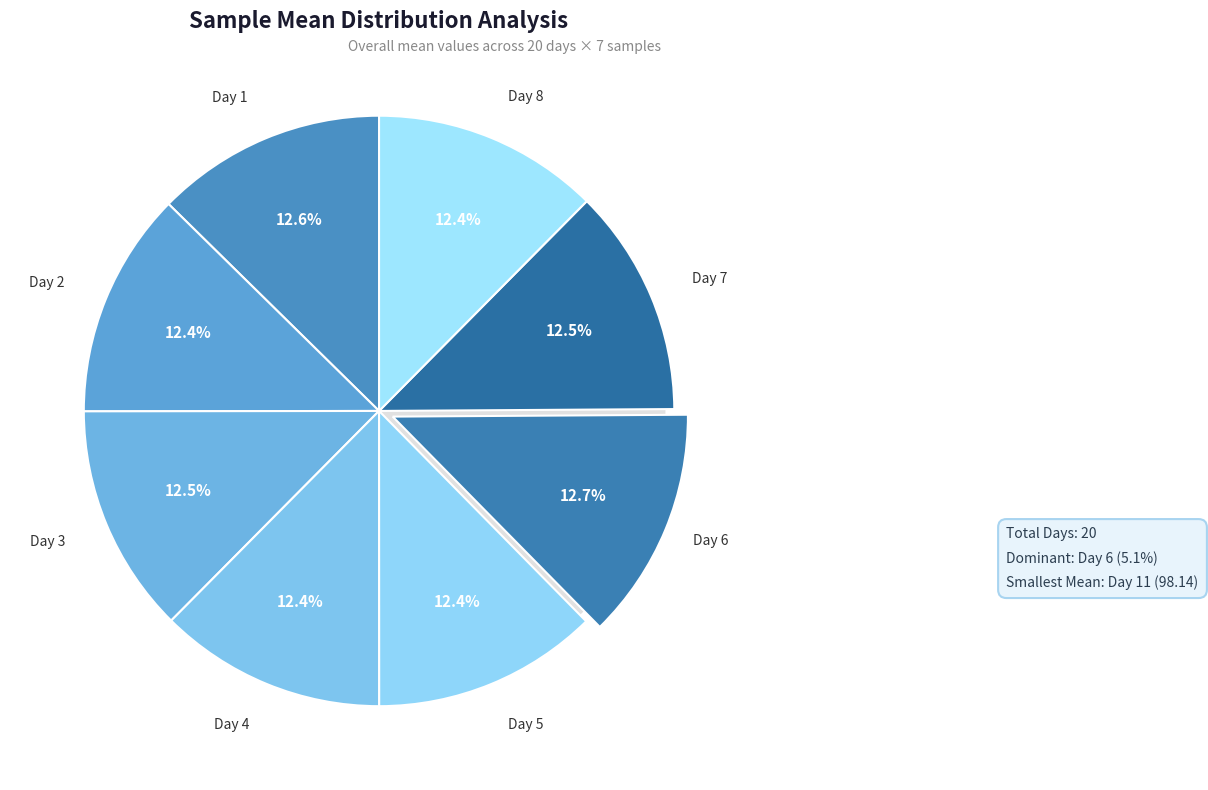

Is the sum of 18 and 5 greater than half?

No